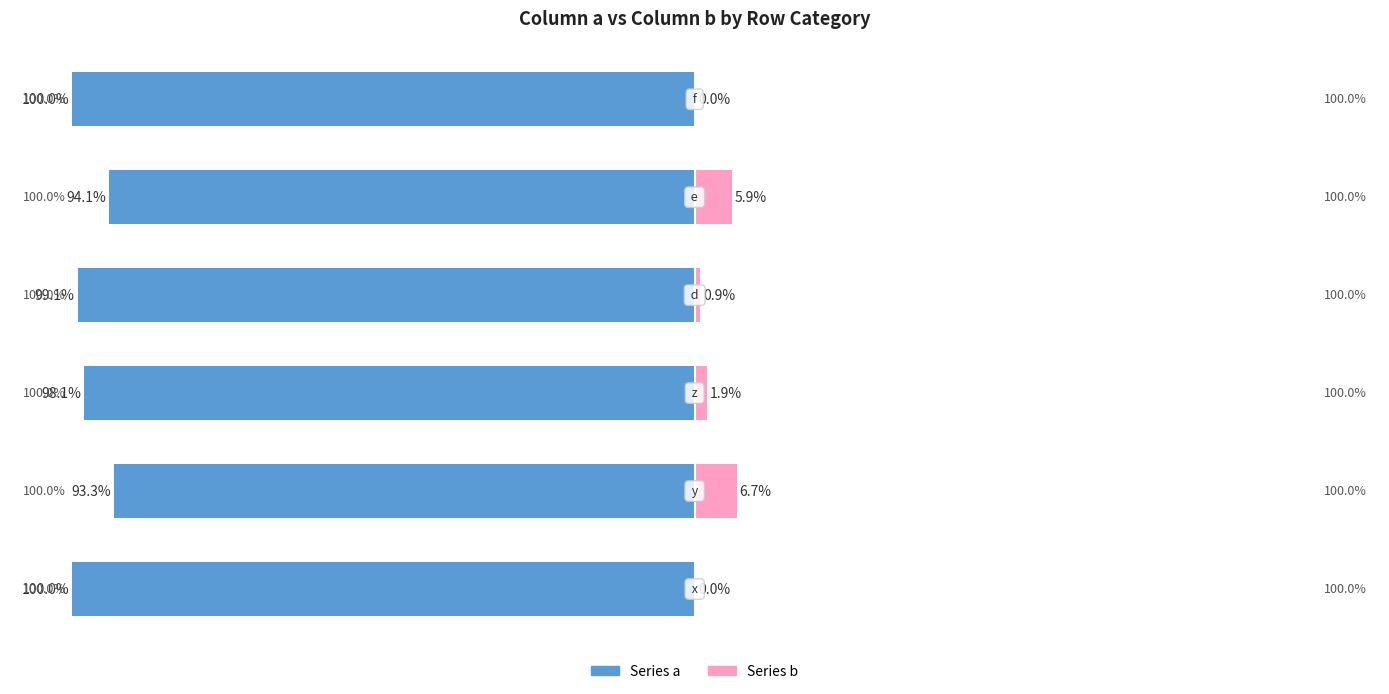

How many bars are there in total?

12